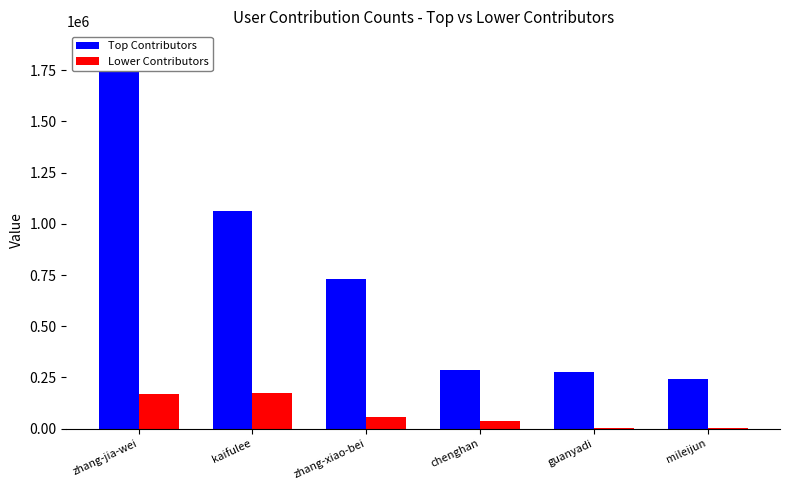

Are the bars grouped side by side (vs. stacked)?

Yes